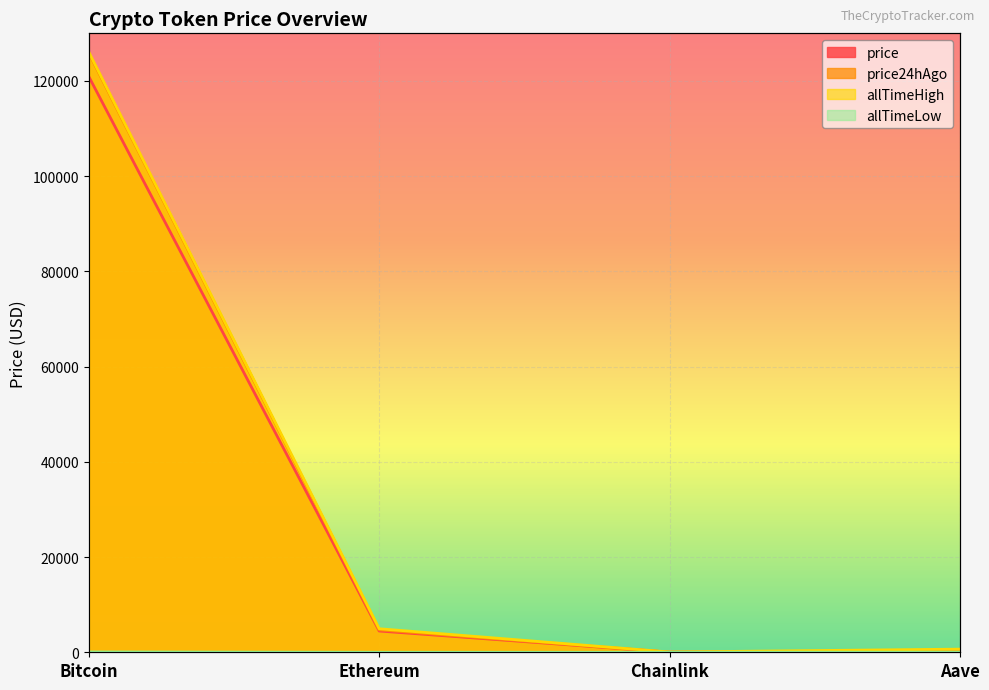

Between Bitcoin and Ethereum, which series saw the biggest shift?

price24hAgo